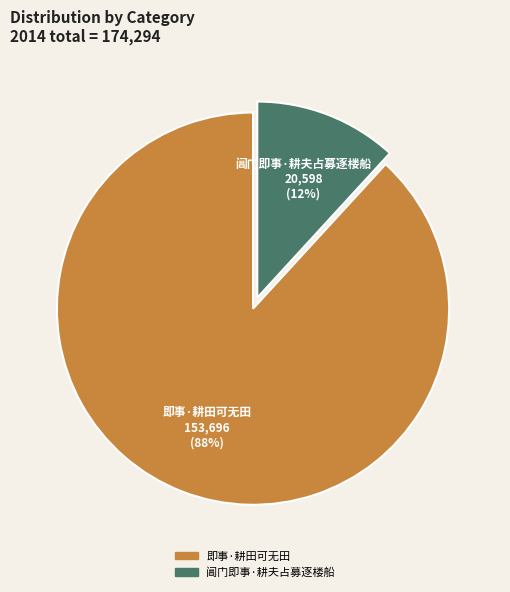

Do 即事·耕田可无田 and 阊门即事·耕夫占募逐楼船 together represent more than half of the pie?

Yes